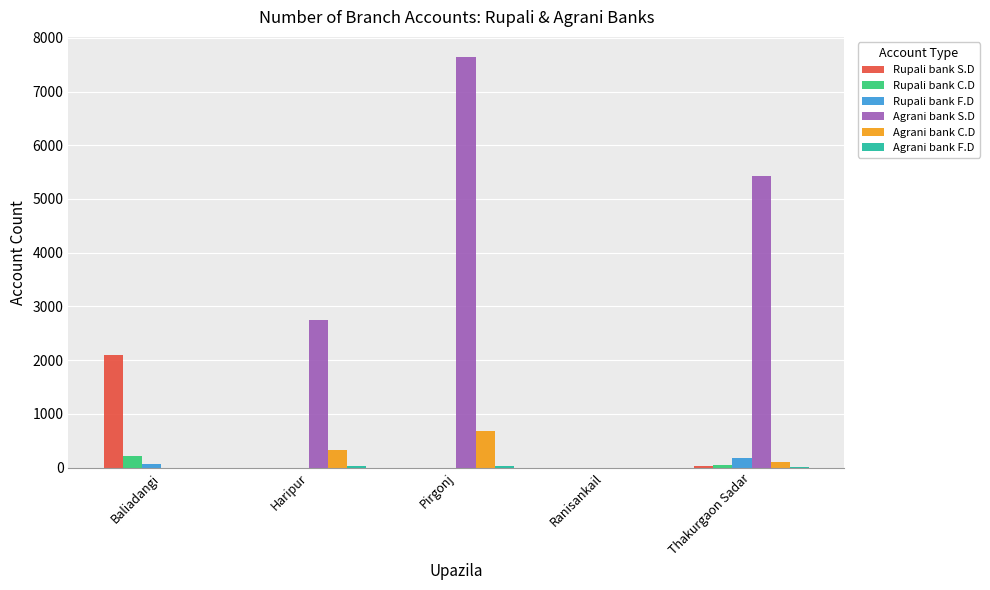

Are the bars horizontal?

No